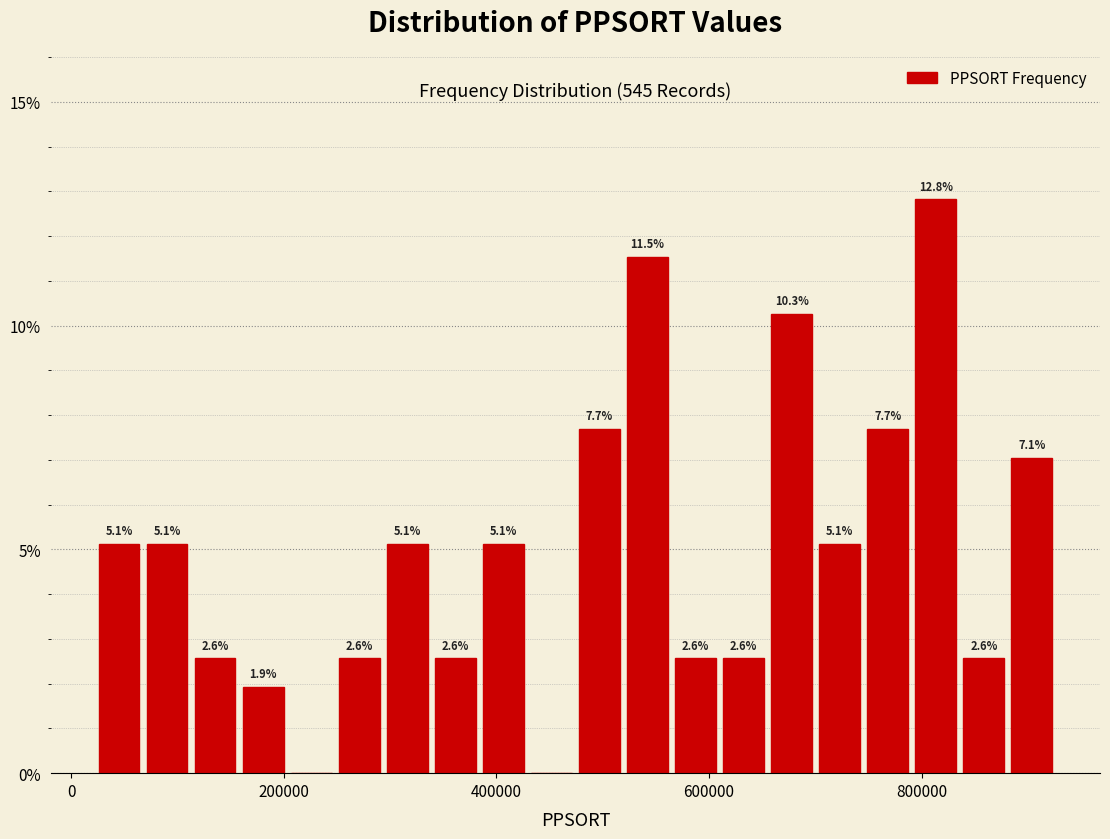

Read against the x-axis, roughly where is the centre of the tallest bar?

820000